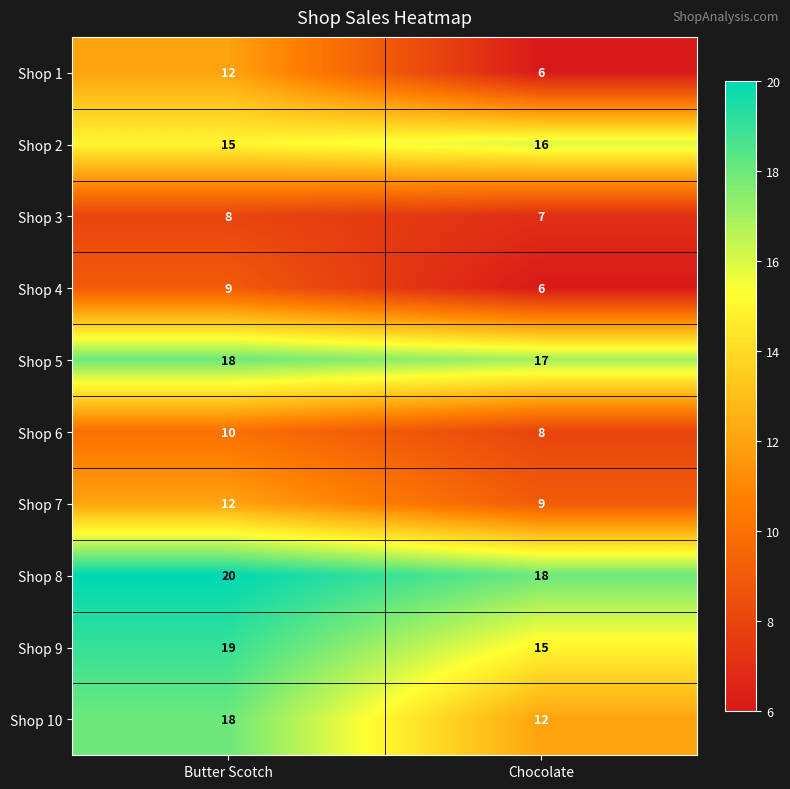

The value of Shop 7 at Butter Scotch is 12. True or false?

True